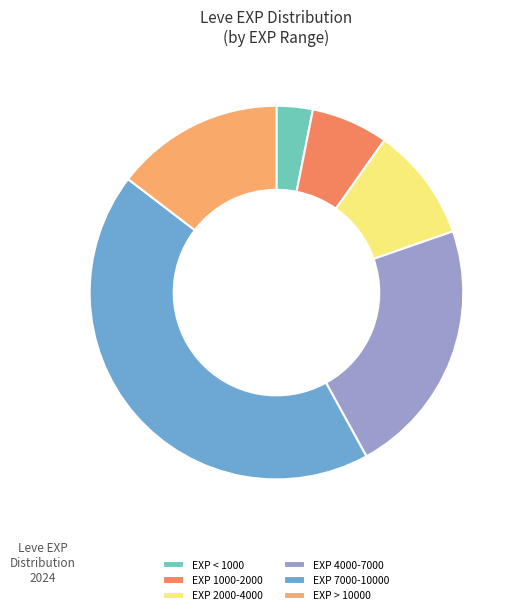

How many slices are in this pie chart?

6